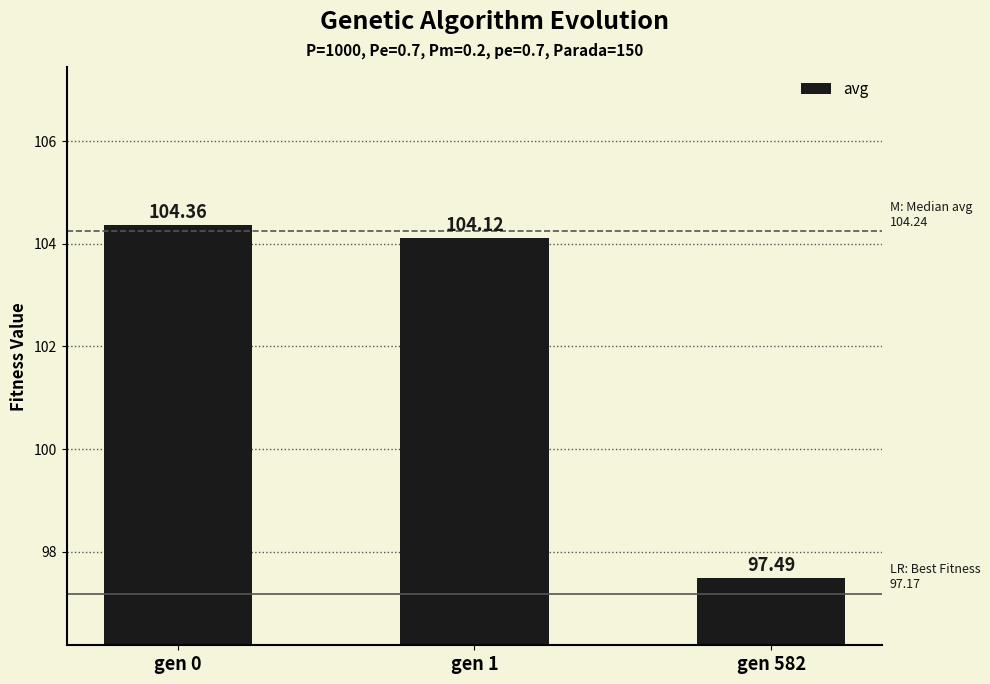

The value at gen 0 is 104.4. True or false?

True